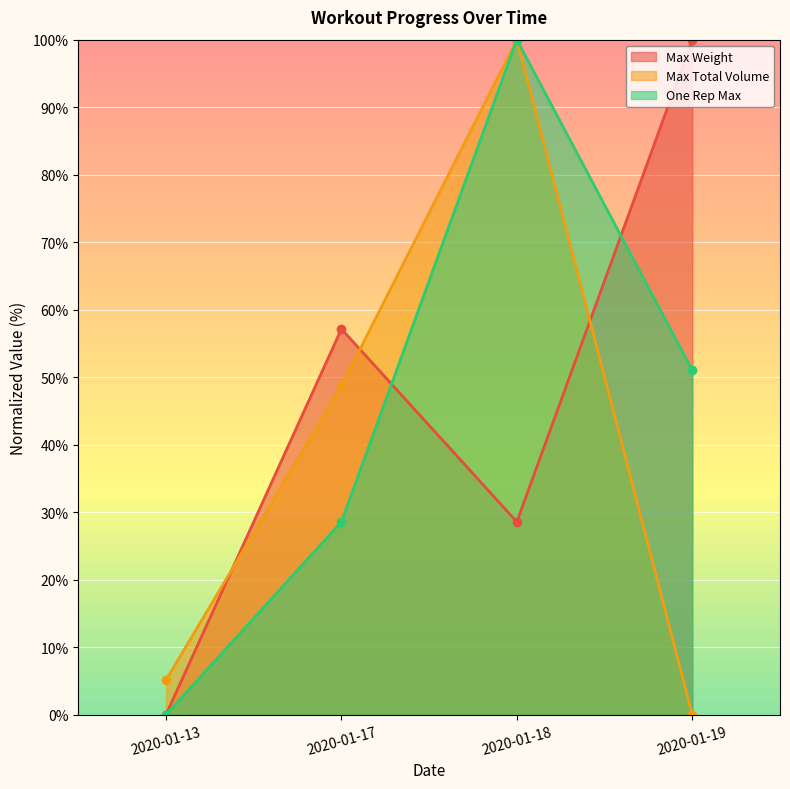

List the series in order of their peak value, lowest first.

Max Weight, Max Total Volume, One Rep Max